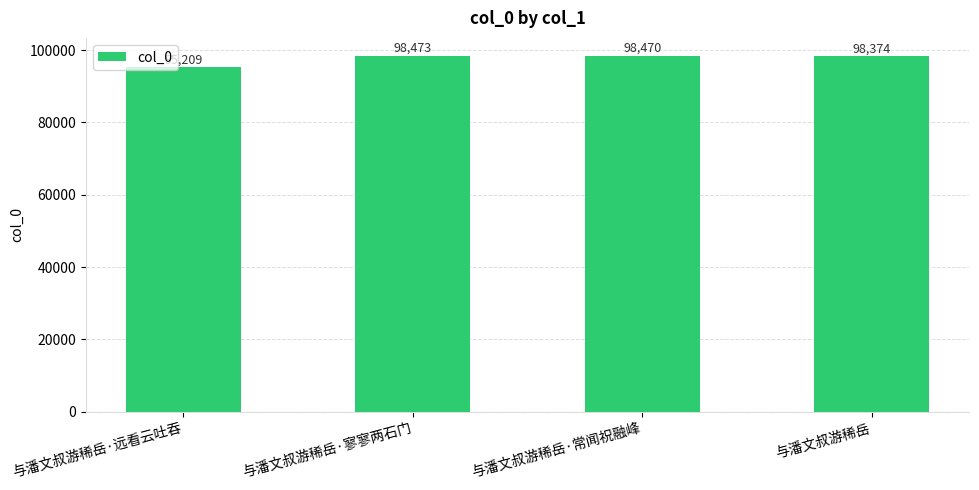

Does the chart contain any negative values?

No